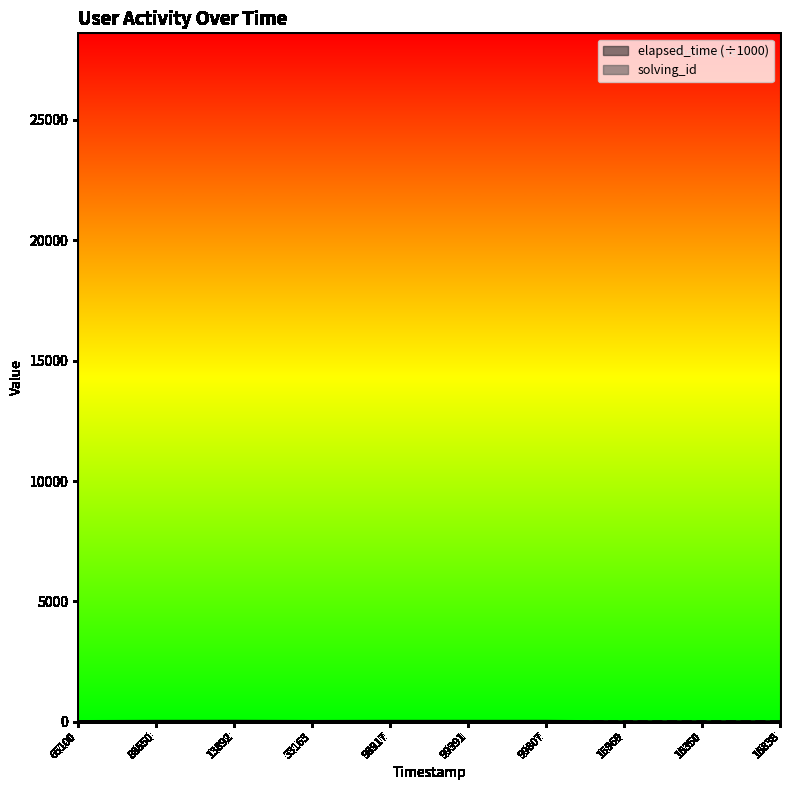

How many values in the elapsed_time series exceed 20?

4